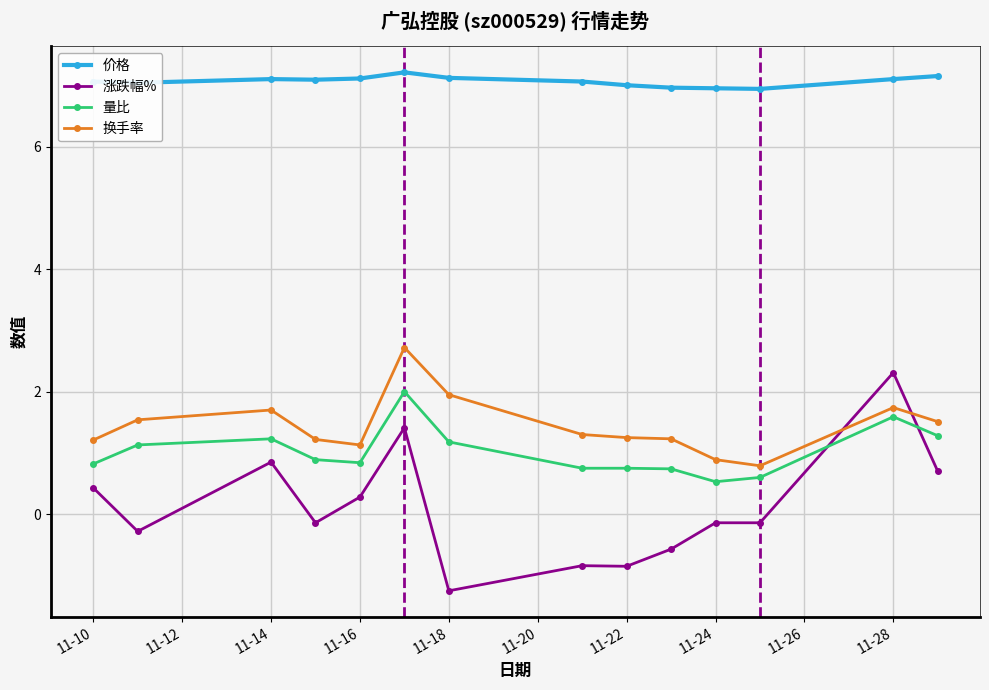

Which series has the largest total across all categories?

价格